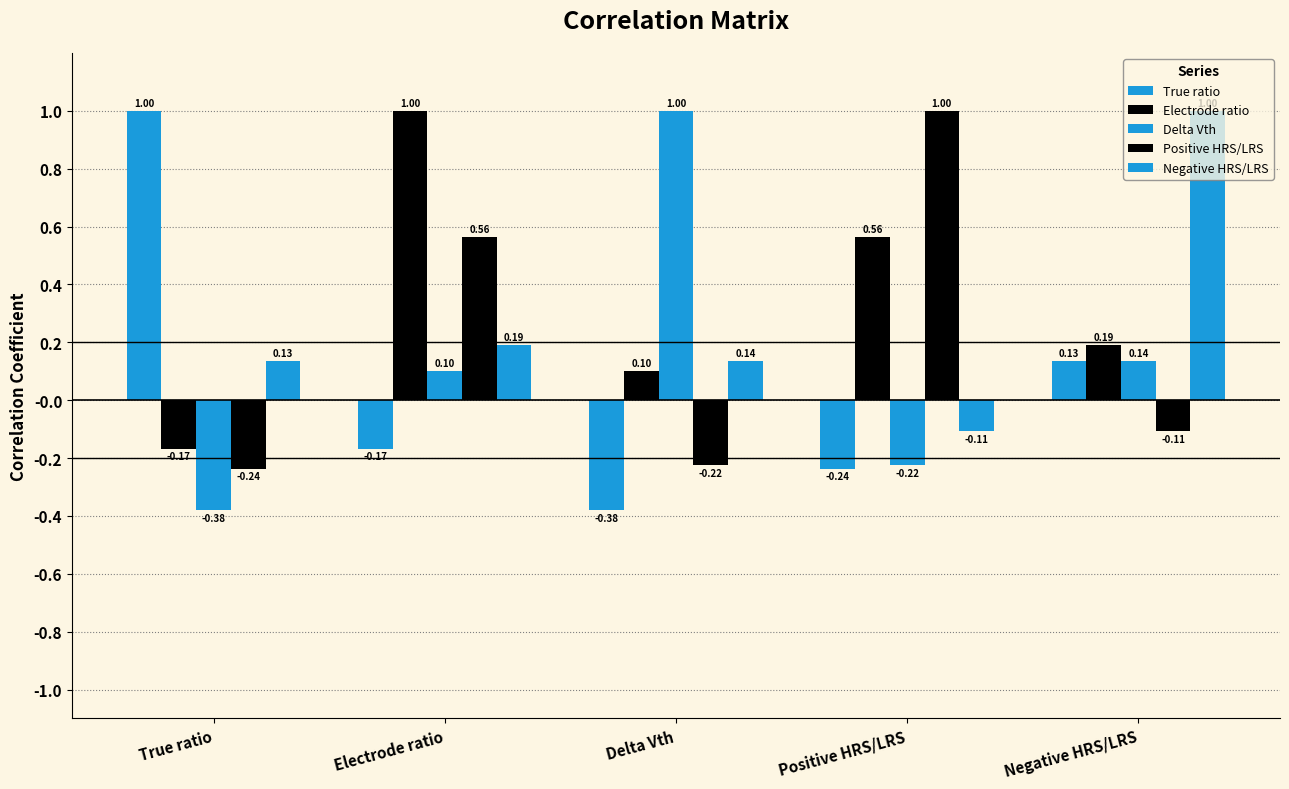

What is the value of the Negative HRS/LRS bar at the 5th from the left?

1.0